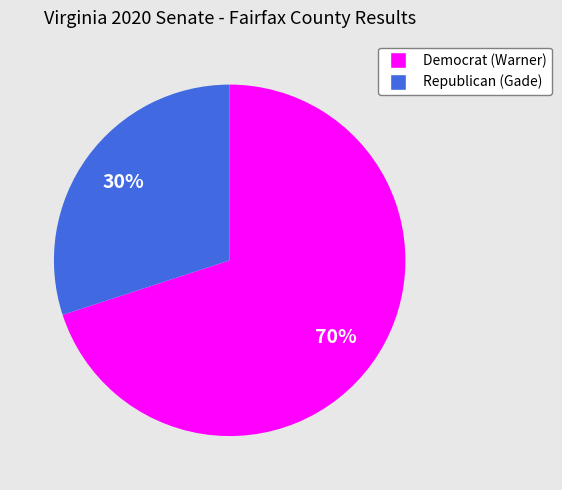

To the nearest percent, what is the difference between the largest and smallest slice percentages?

40%